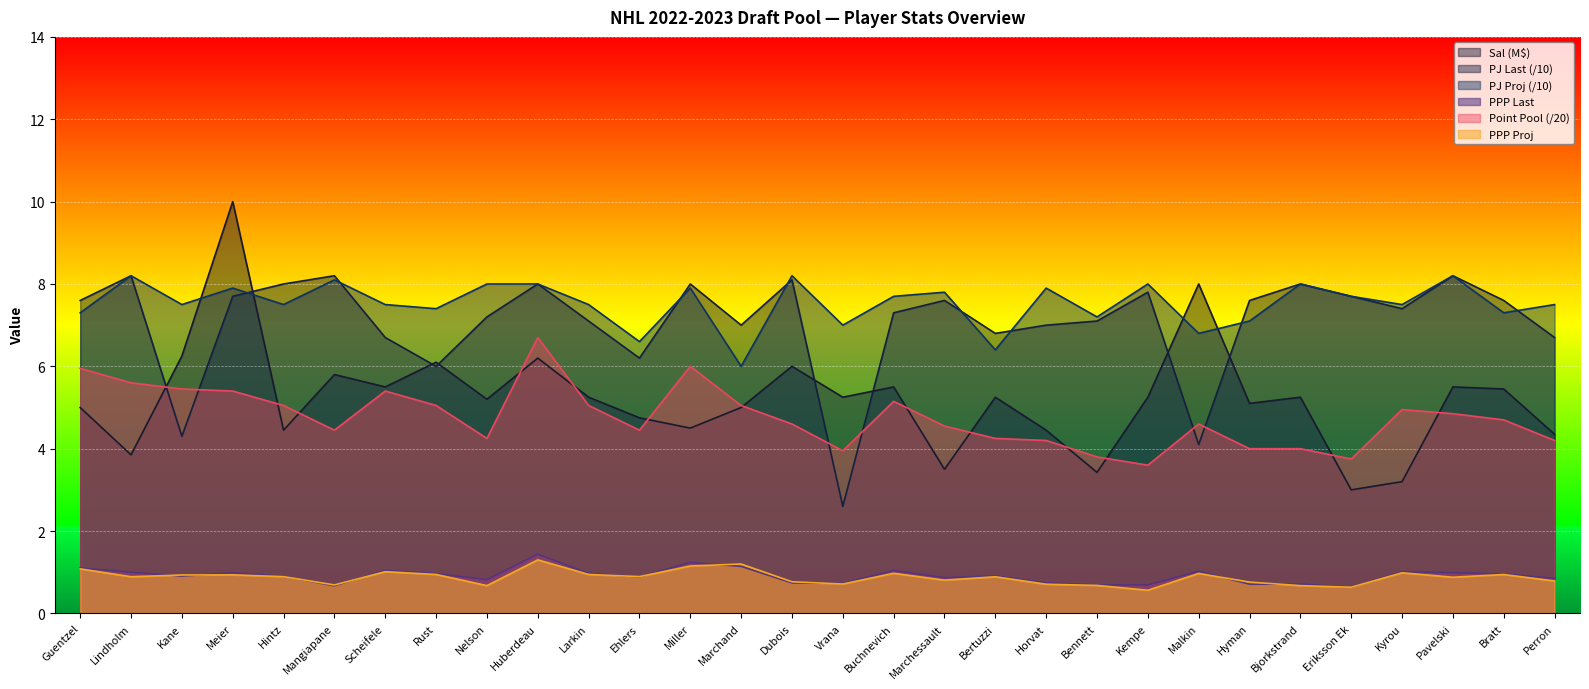

List the labels in order of Sal value, largest first.

Meier, Malkin, Kane, Huberdeau, Rust, Dubois, Mangiapane, Scheifele, Buchnevich, Pavelski, Bratt, Larkin, Vrana, Bertuzzi, Kempe, Bjorkstrand, Nelson, Hyman, Guentzel, Marchand, Ehlers, Miller, Hintz, Horvat, Perron, Lindholm, Marchessault, Bennett, Kyrou, Eriksson Ek